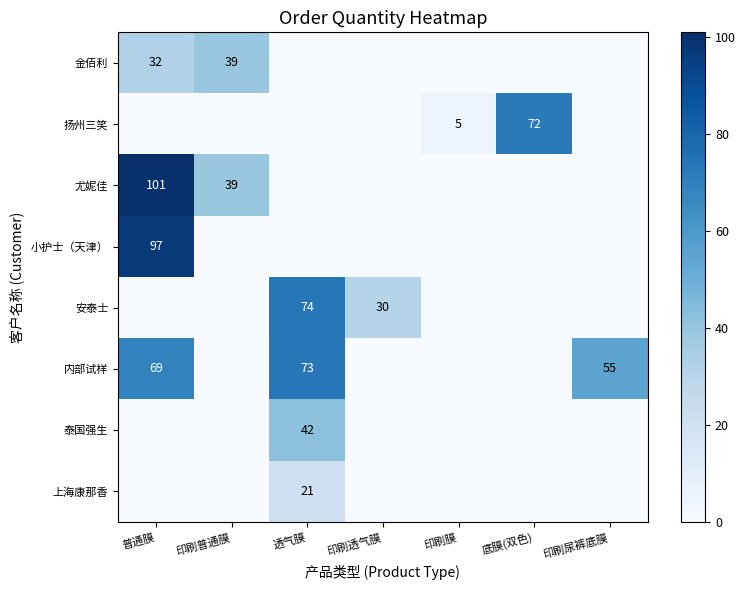

The 扬州三笑 series shows 5 at 印刷膜. True or false?

True